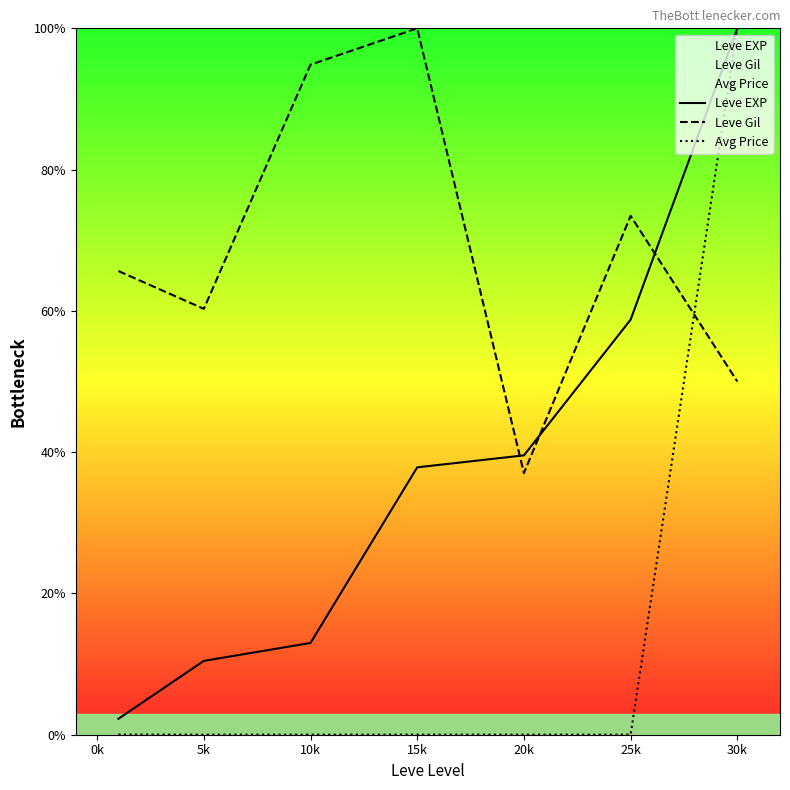

True or false: Leve Gil has a value of 37.0 at 20k.

True